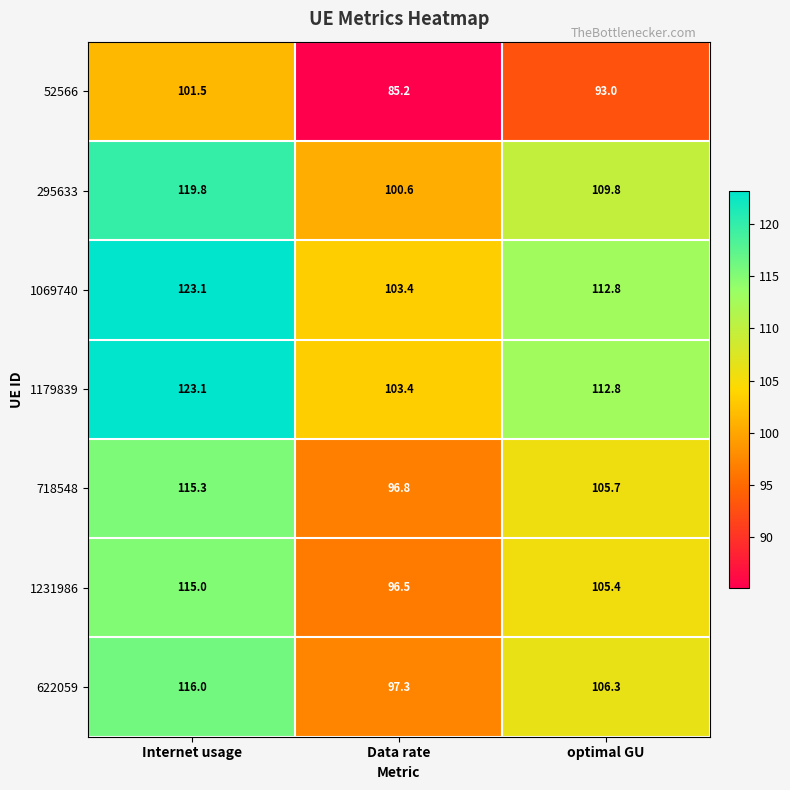

True or false: 295633 has a value of 109.8 at optimal GU.

True